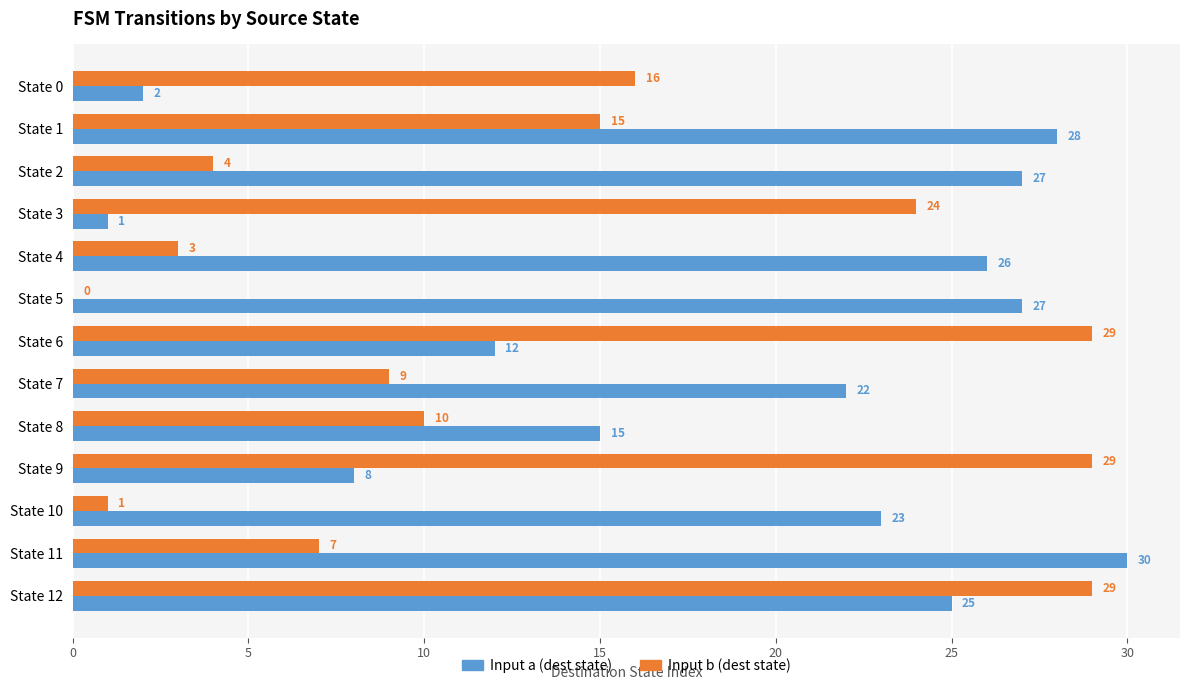

The value of Input b (dest state) at State 4 is 5. True or false?

False